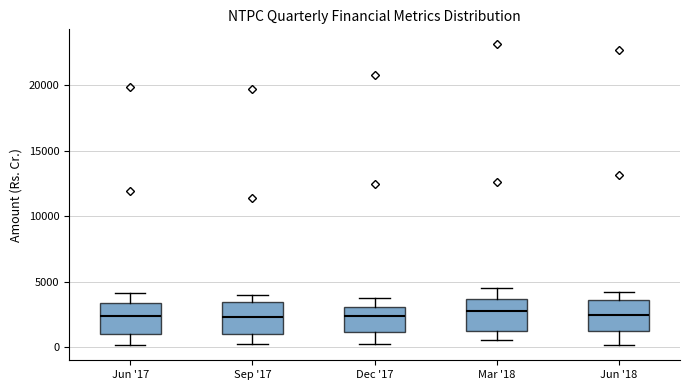

Reading left to right, transcribe this box plot: for each box, give where its median line is, the range the box spans, and where its two whiskers end, as read against the y-axis. The values are not printed on the chart, so give them approximately, as read against the axis.

Jun '17: median 2500, box 1000 to 3500, whiskers 0 to 4000
Sep '17: median 2500, box 1000 to 3500, whiskers 500 to 4000
Dec '17: median 2500, box 1000 to 3000, whiskers 0 to 3500
Mar '18: median 2500, box 1000 to 3500, whiskers 500 to 4500
Jun '18: median 2500, box 1000 to 3500, whiskers 0 to 4000